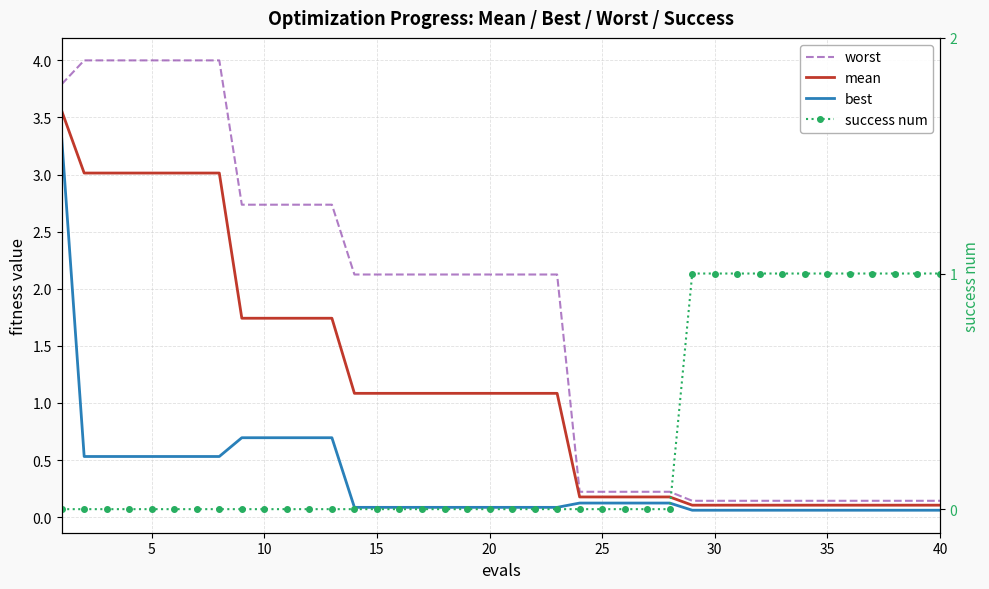

How many data points does each series have?

40